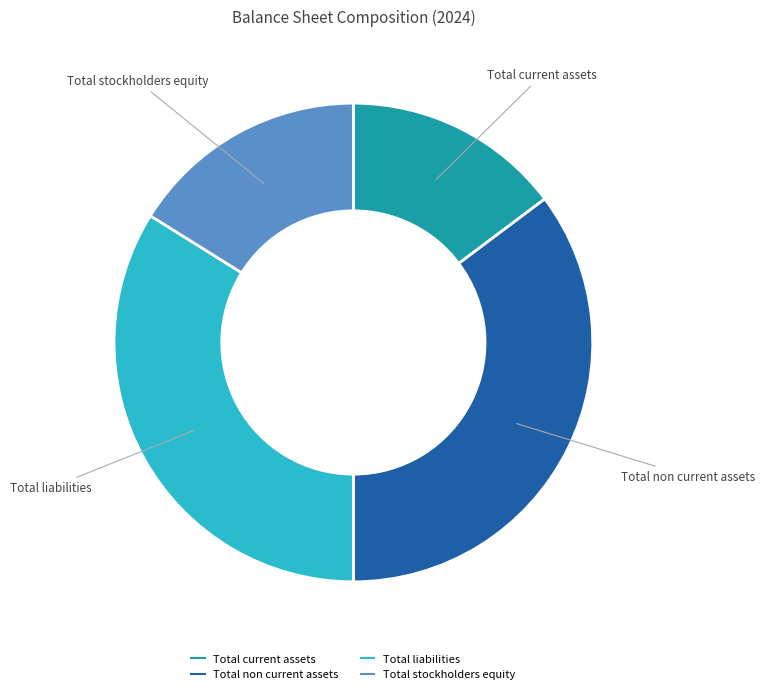

Which has a higher value, Total stockholders equity or Total liabilities?

Total liabilities